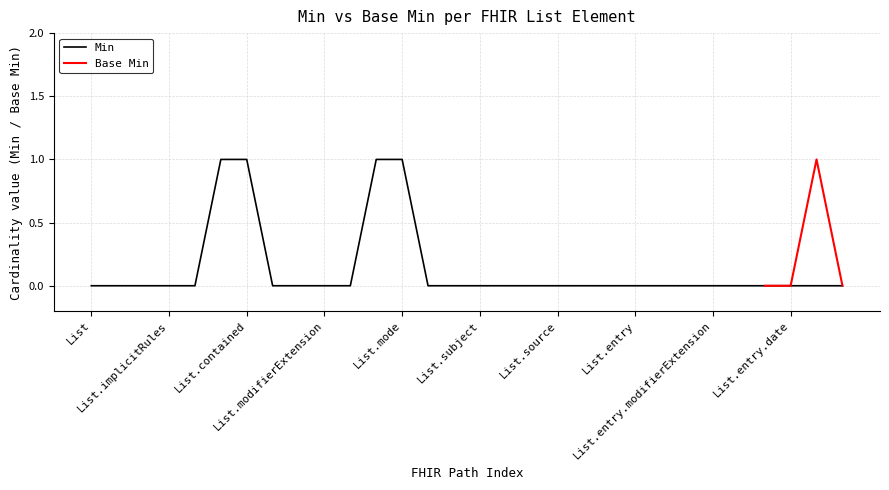

The value at List.entry.deleted is 0. True or false?

True